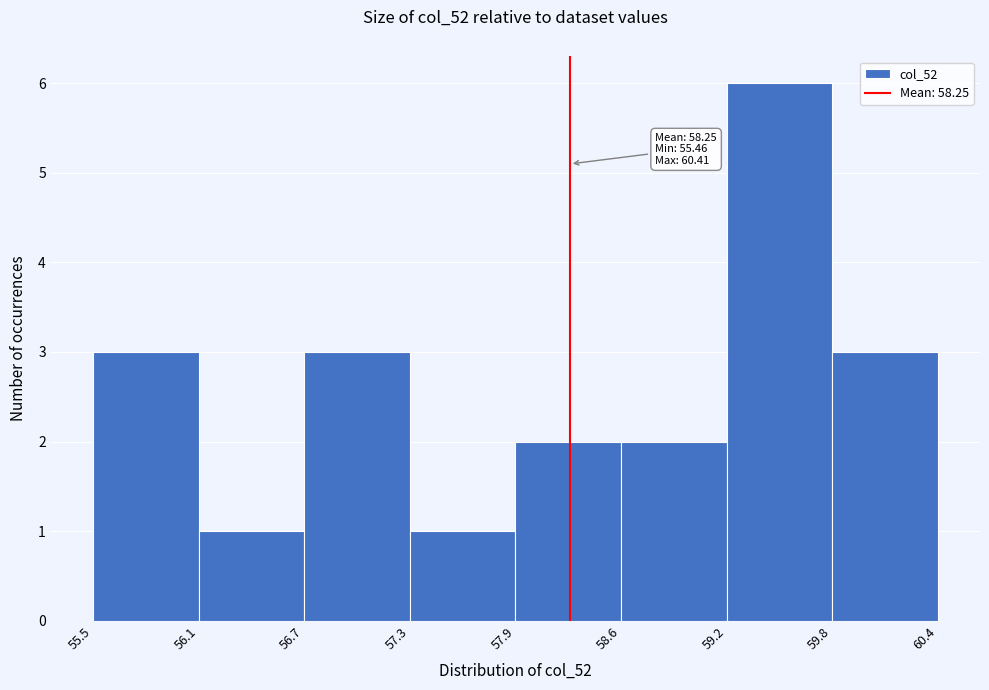

Which range on the x-axis has the tallest bar?

59.2 to 59.8